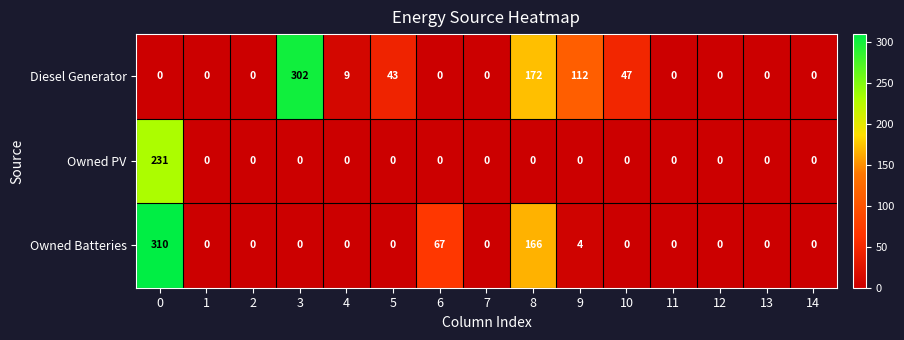

Which series has the widest spread of values?

Owned Batteries